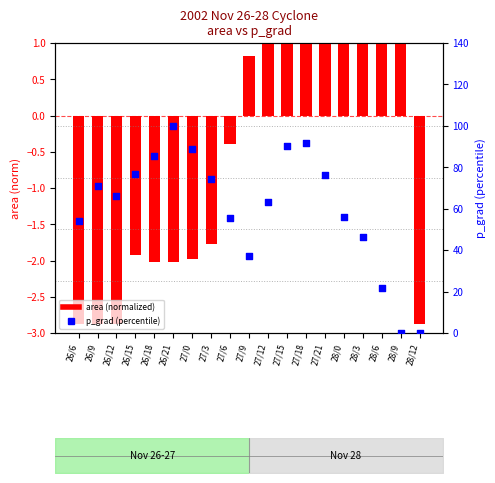

Which series has the largest total across all categories?

p_grad (percentile)